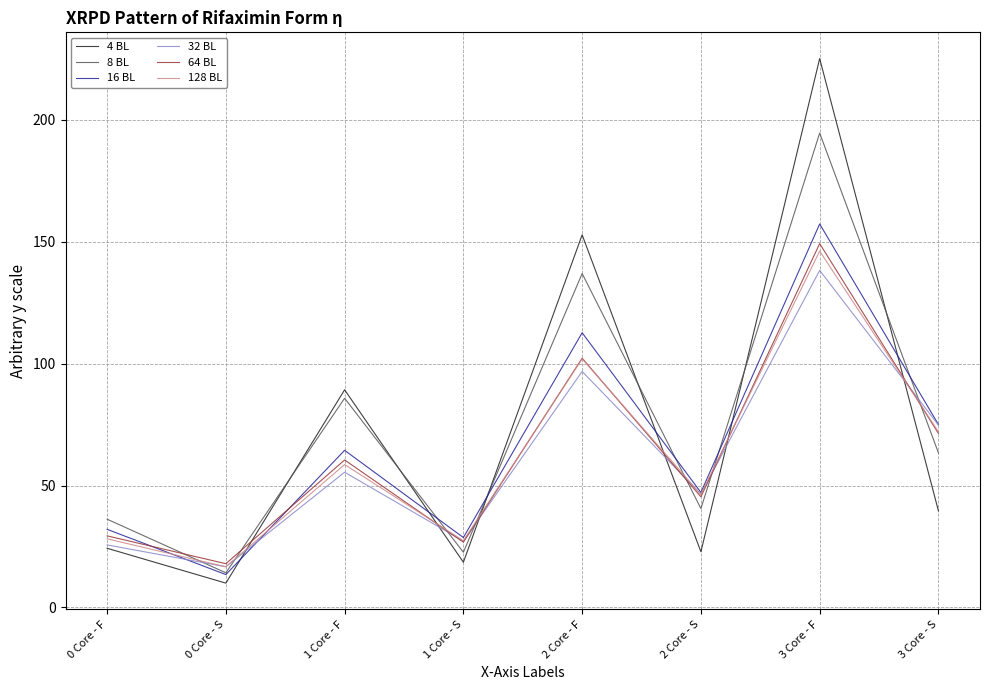

The value of 64 BL at 0 Core - F is 29.4. True or false?

True